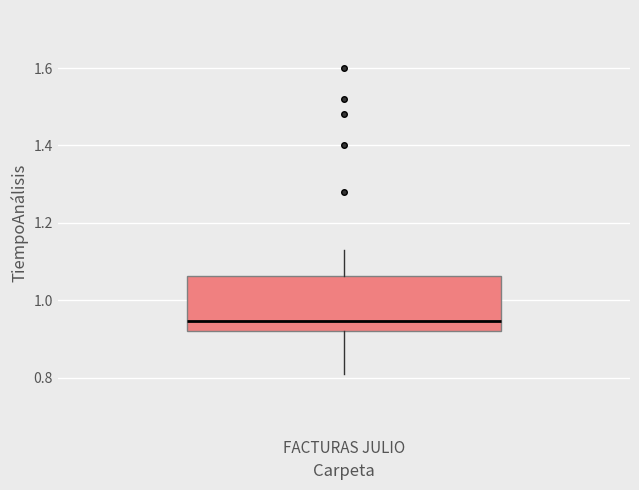

Transcribe this box plot: give where the median line is, the range the box spans, and where the two whiskers end, as read against the y-axis. The values are not printed on the chart, so give them approximately, as read against the axis.

median 0.94, box 0.92 to 1.06, whiskers 0.82 to 1.14